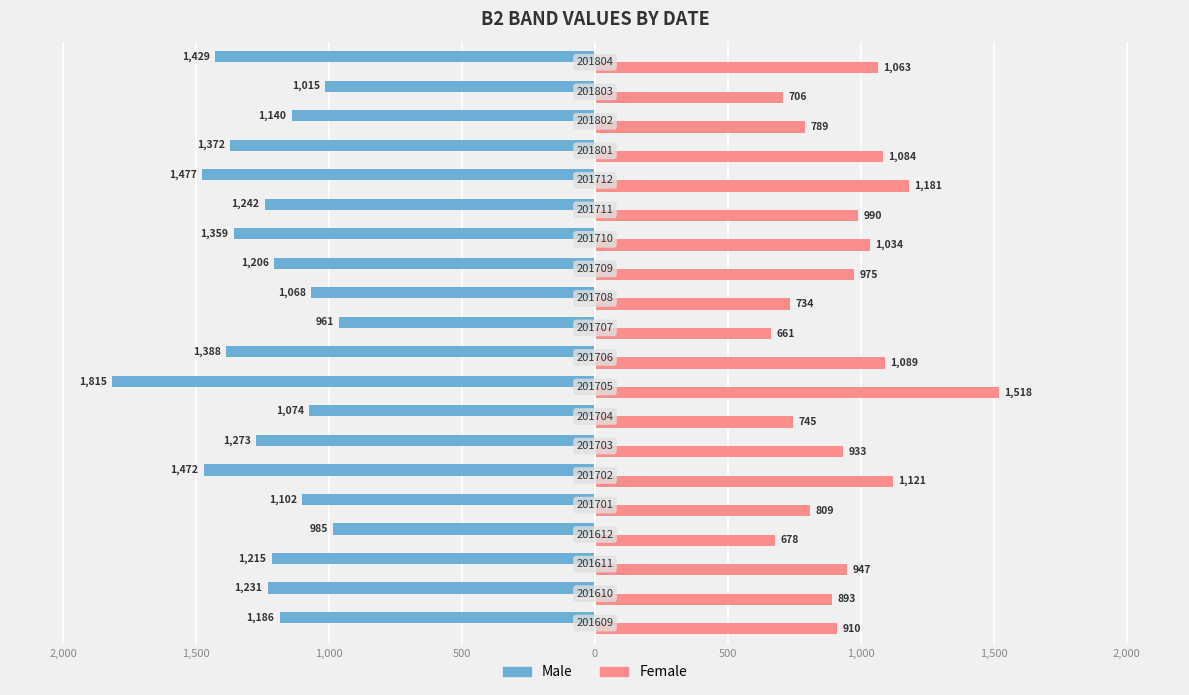

What is the difference between the maximum and minimum values in the Female series?

857